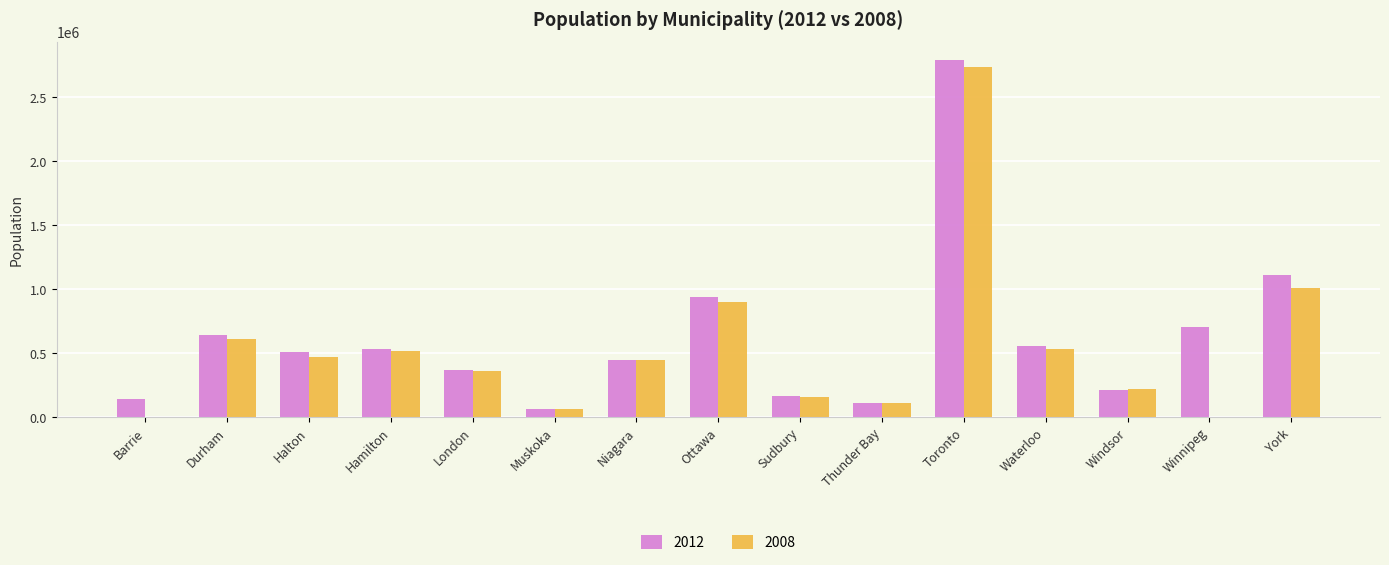

The value of 2012 at London is 567035. True or false?

False